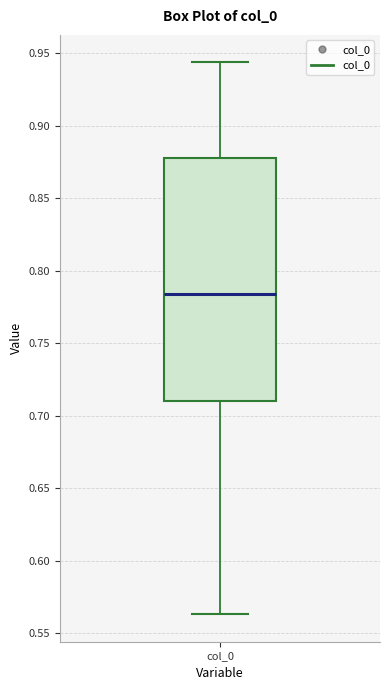

Read this box plot against the y-axis: the position of the median line, the range covered by the box, and the ends of both whiskers. The values are not printed on the chart, so give them approximately, as read against the axis.

median 0.785, box 0.710 to 0.880, whiskers 0.565 to 0.945